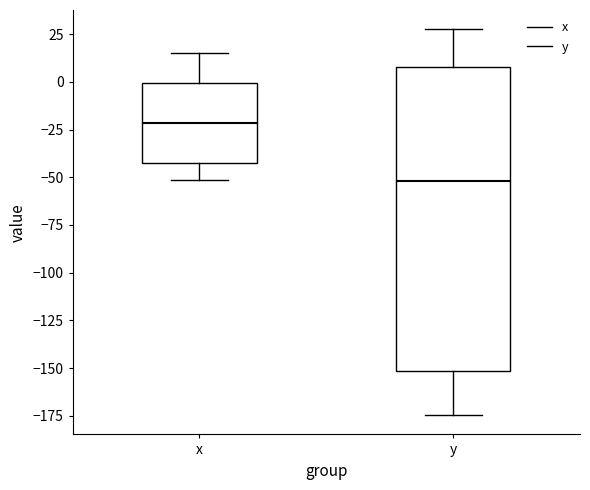

Which box's median line is the lowest?

y